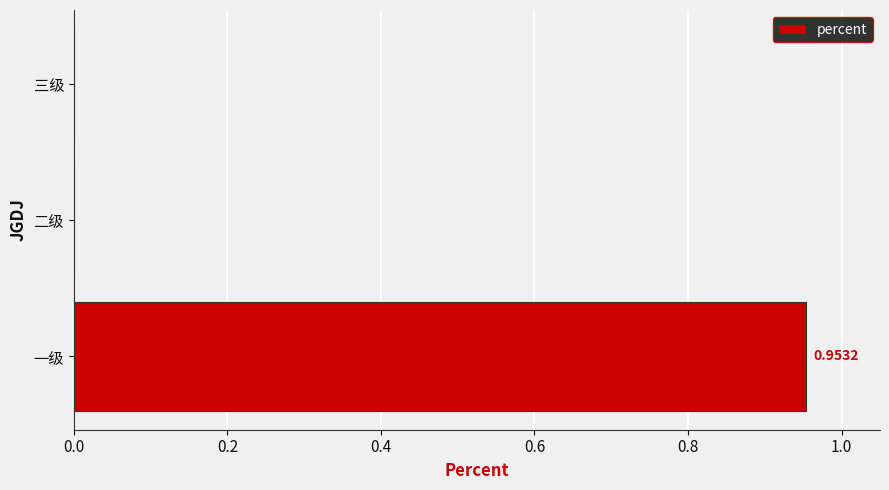

Between 一级 and 三级, which is larger?

一级